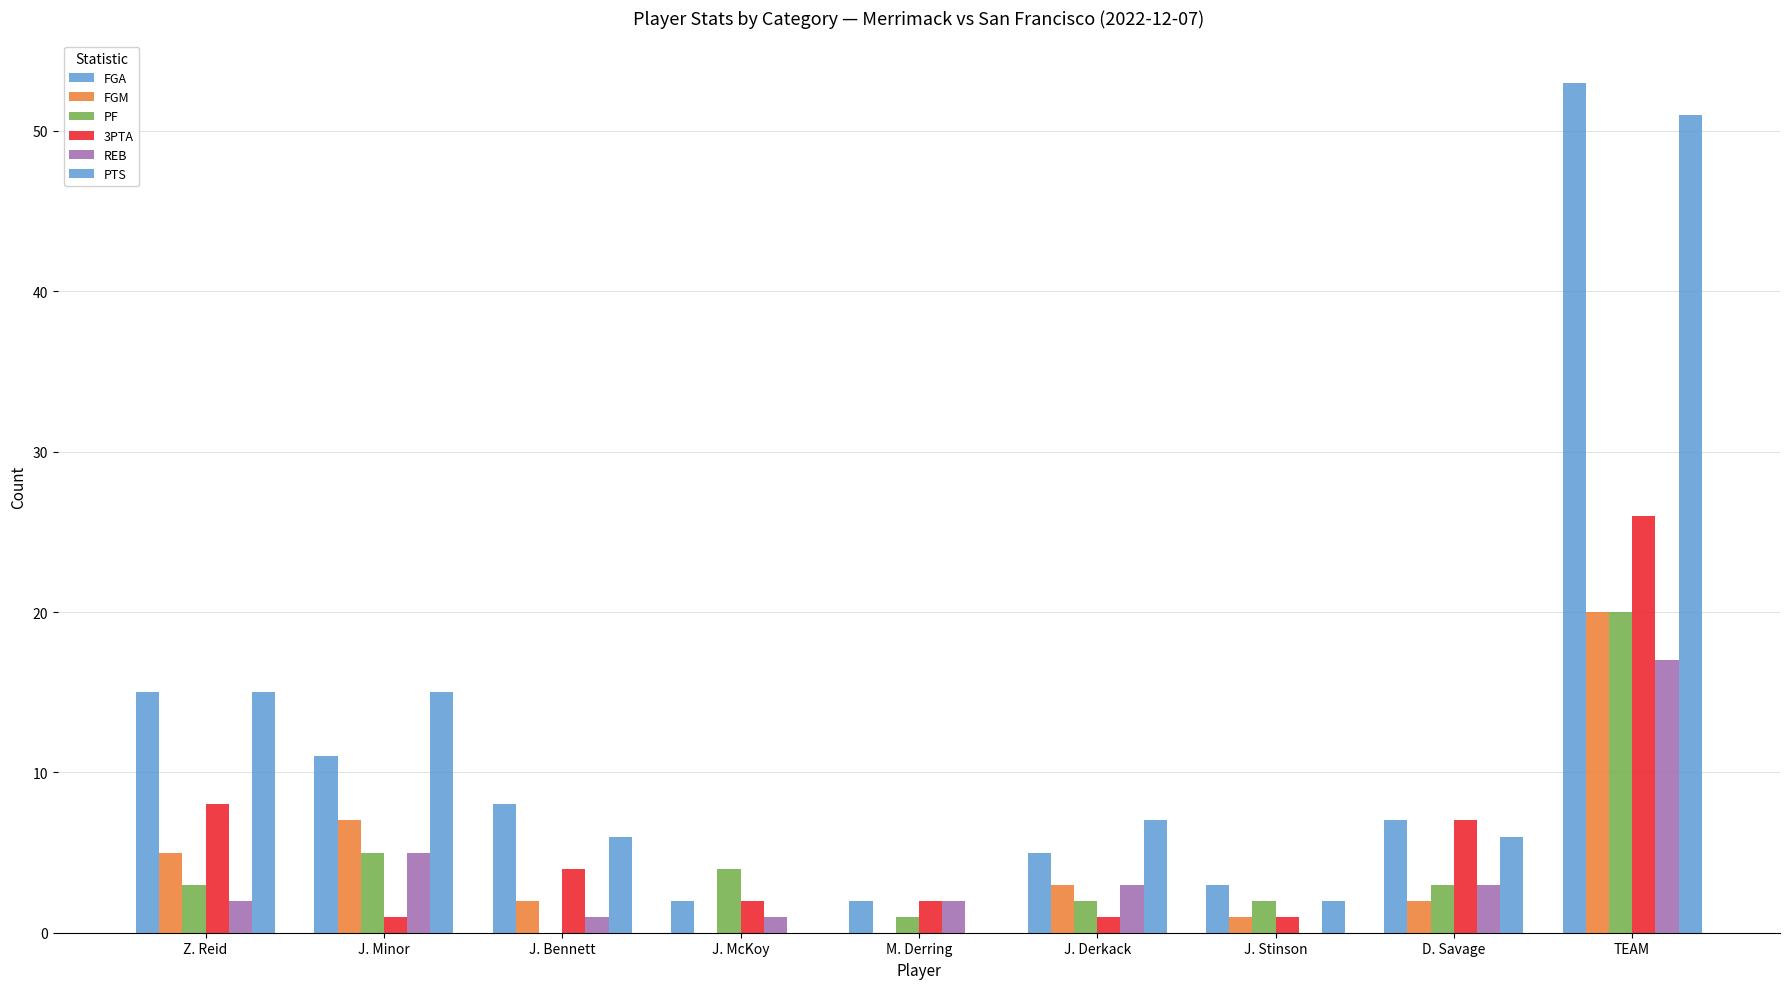

Which category has the lowest value across all series?

J. McKoy